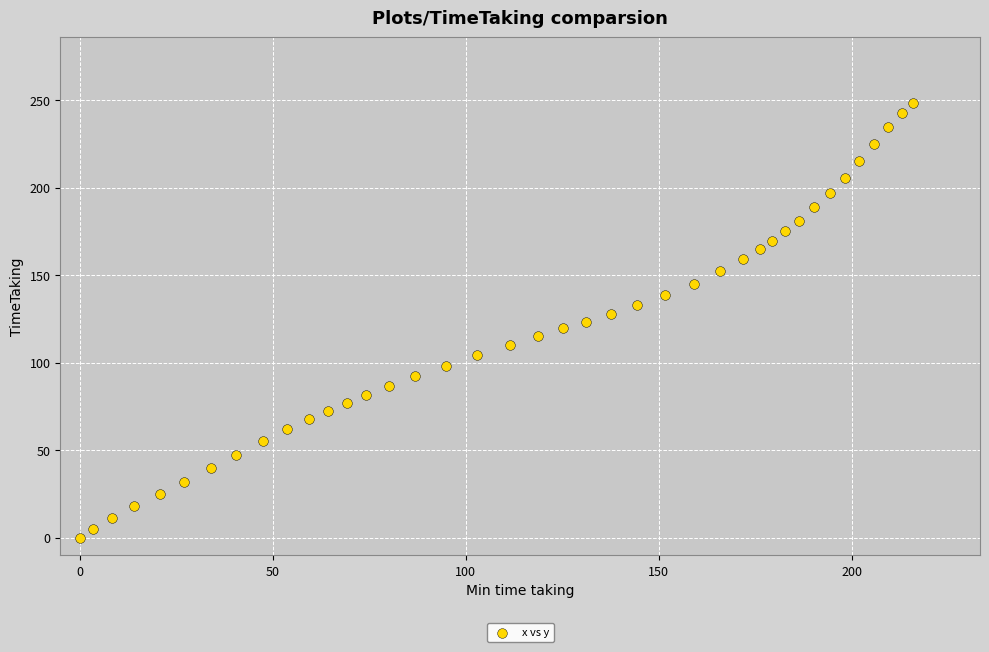

What is the range of Y values (max minus min)?

248.6